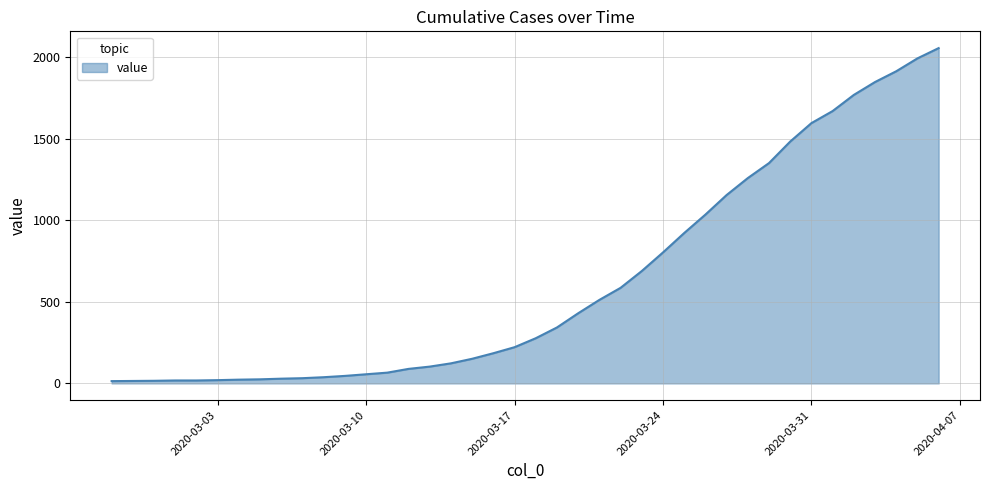

What is the greatest value displayed?

2056